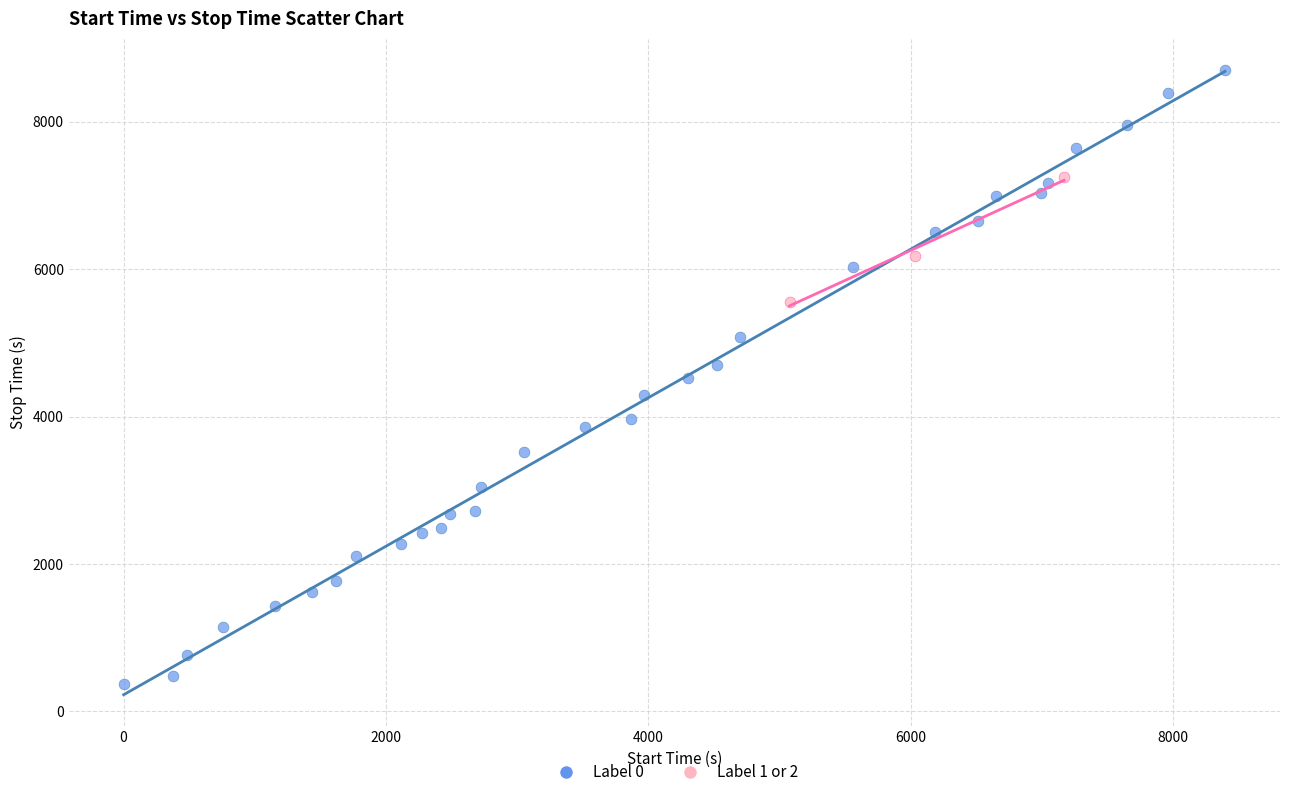

What are all the series names shown in the legend?

Label 0, Label 1 or 2